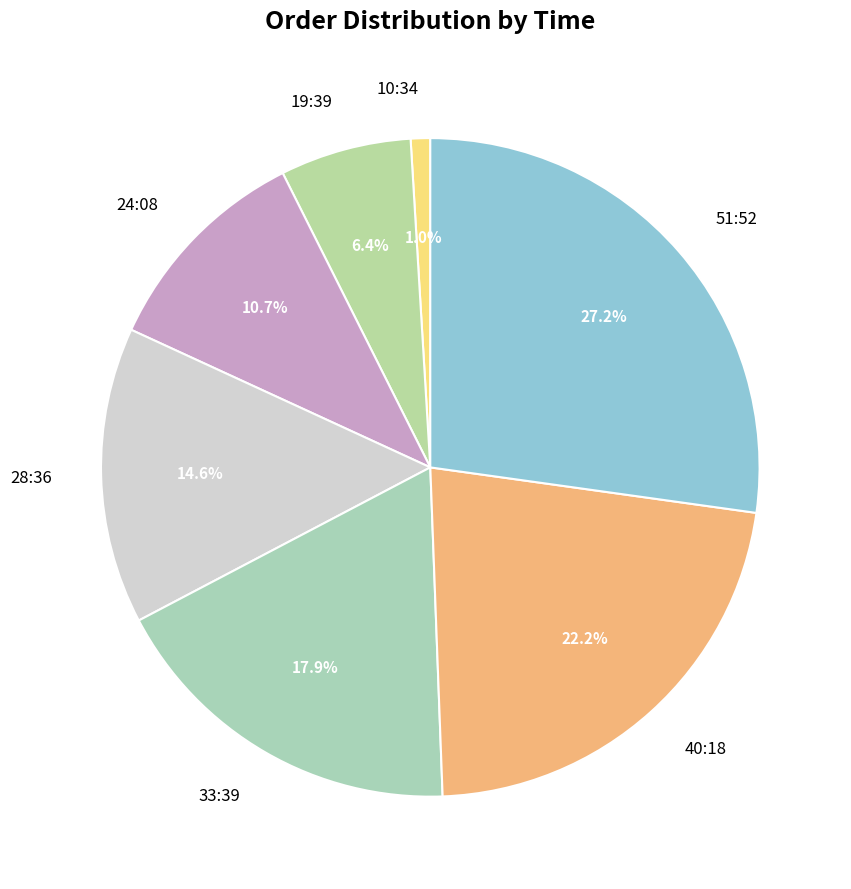

To the nearest percent, what portion does 19:39 represent?

6%